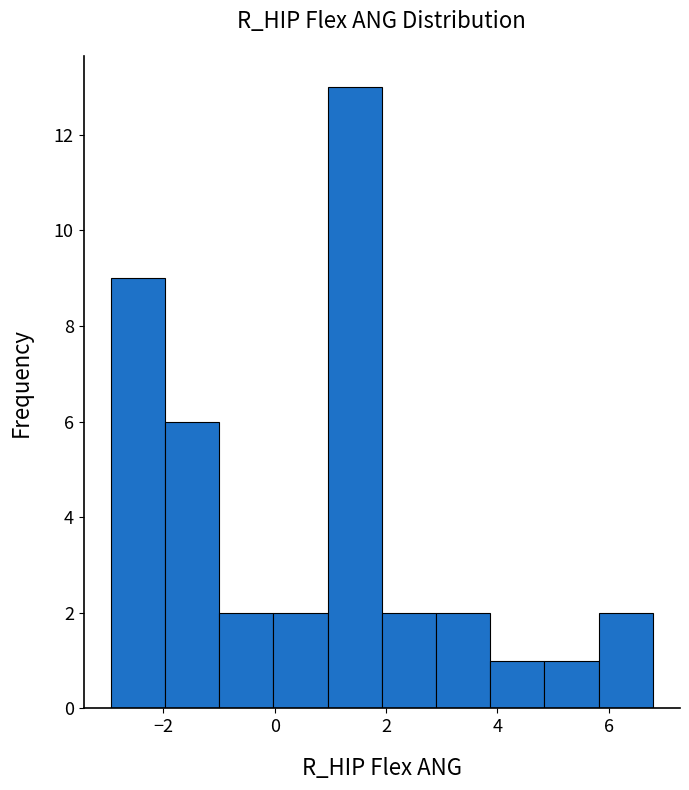

Reading left to right, transcribe this chart: for each bar, give the range it covers on the x-axis and its height. Neither the bar edges nor the heights are printed on the chart, so give them approximately, as read against the axes.

-3.0 to -2.0: 9
-2.0 to -1.0: 6
-1.0 to 0.0: 2
0.0 to 1.0: 2
1.0 to 2.0: 13
2.0 to 2.8: 2
2.8 to 3.8: 2
3.8 to 4.8: 1
4.8 to 5.8: 1
5.8 to 6.8: 2